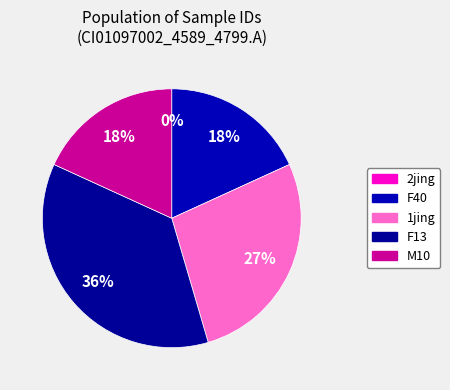

Between 2jing and M10, which is larger?

M10